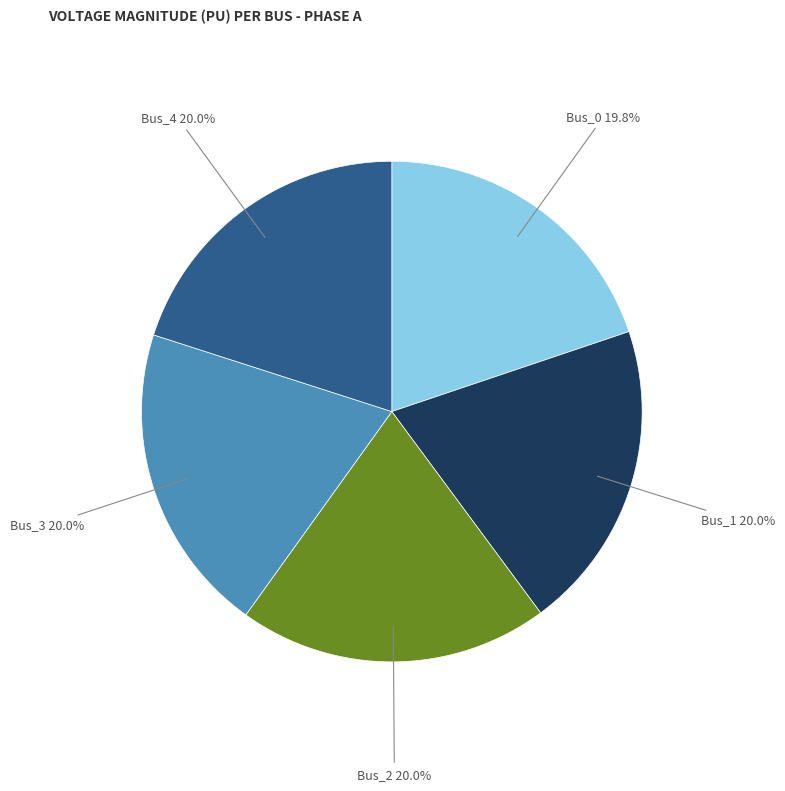

Which slice is the largest?

Bus_1